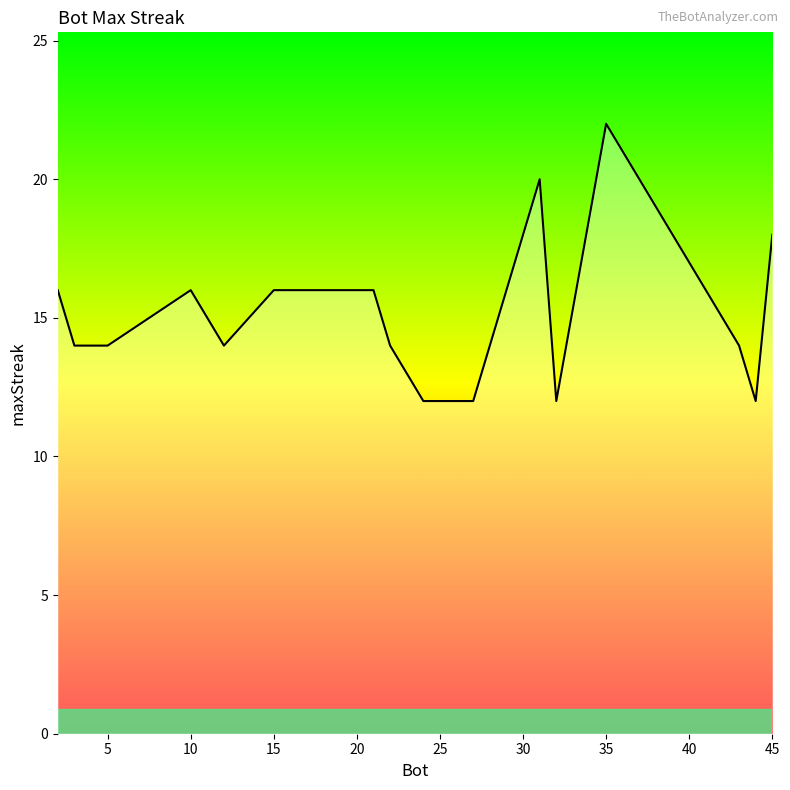

What is the greatest value displayed?

22